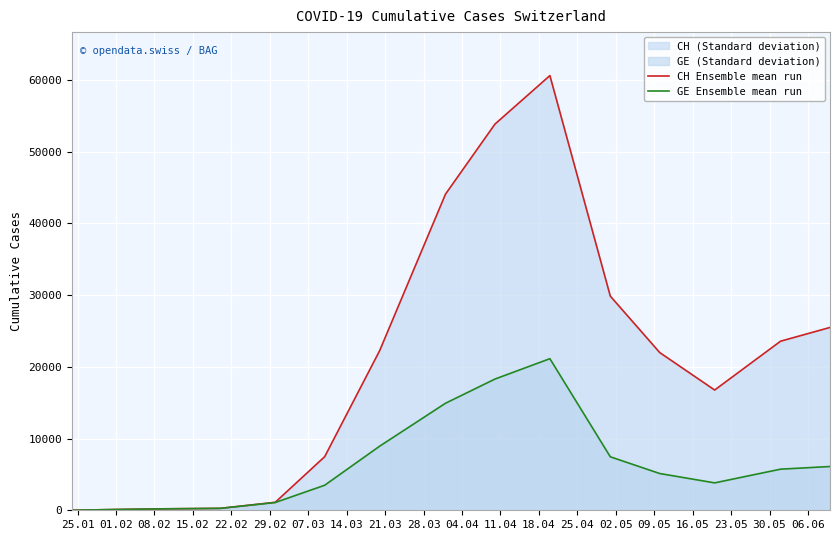

What is the maximum value shown in the chart?

60607